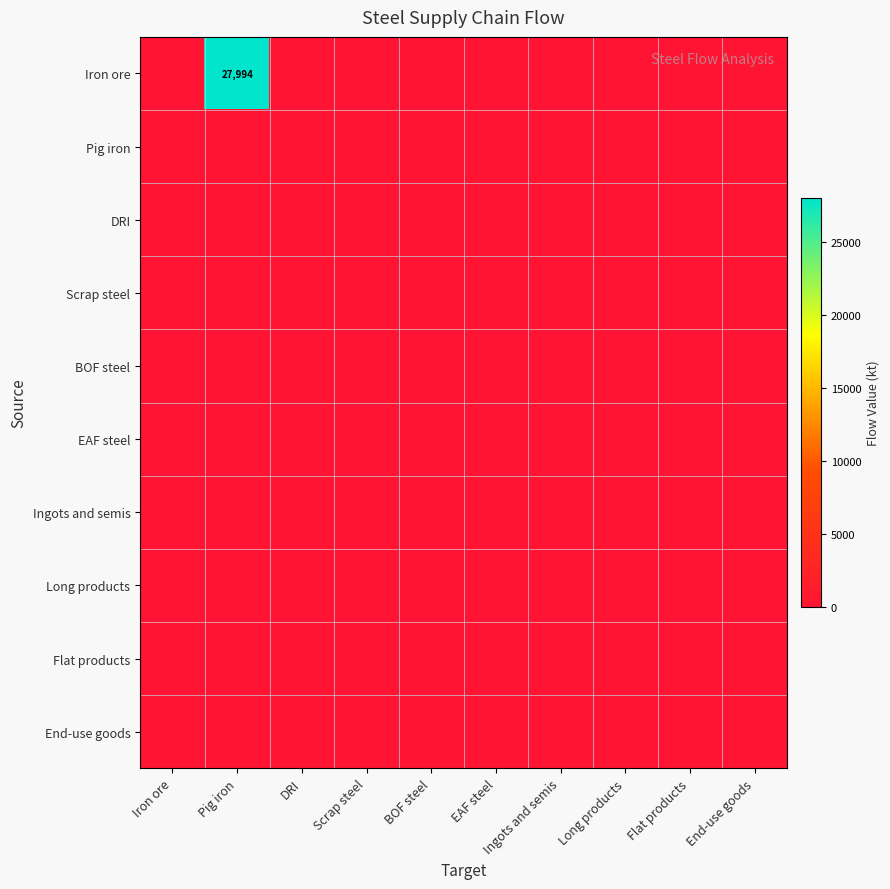

At which category is the sum across all series the highest?

Pig iron